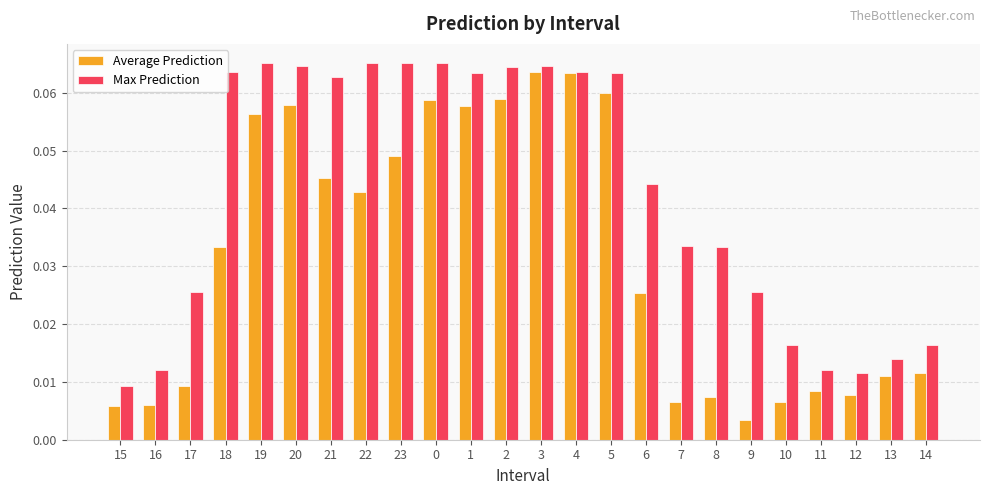

What position from the left is 16?

2